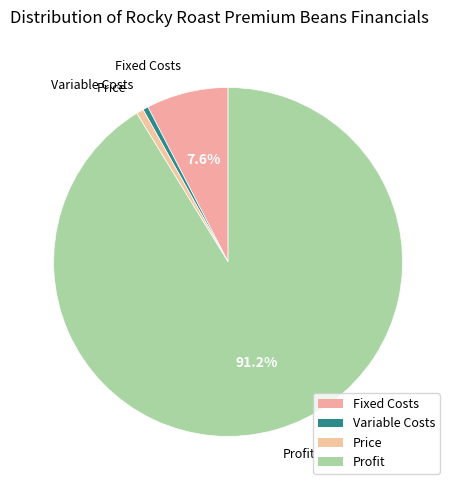

Count the number of slices in the pie.

4